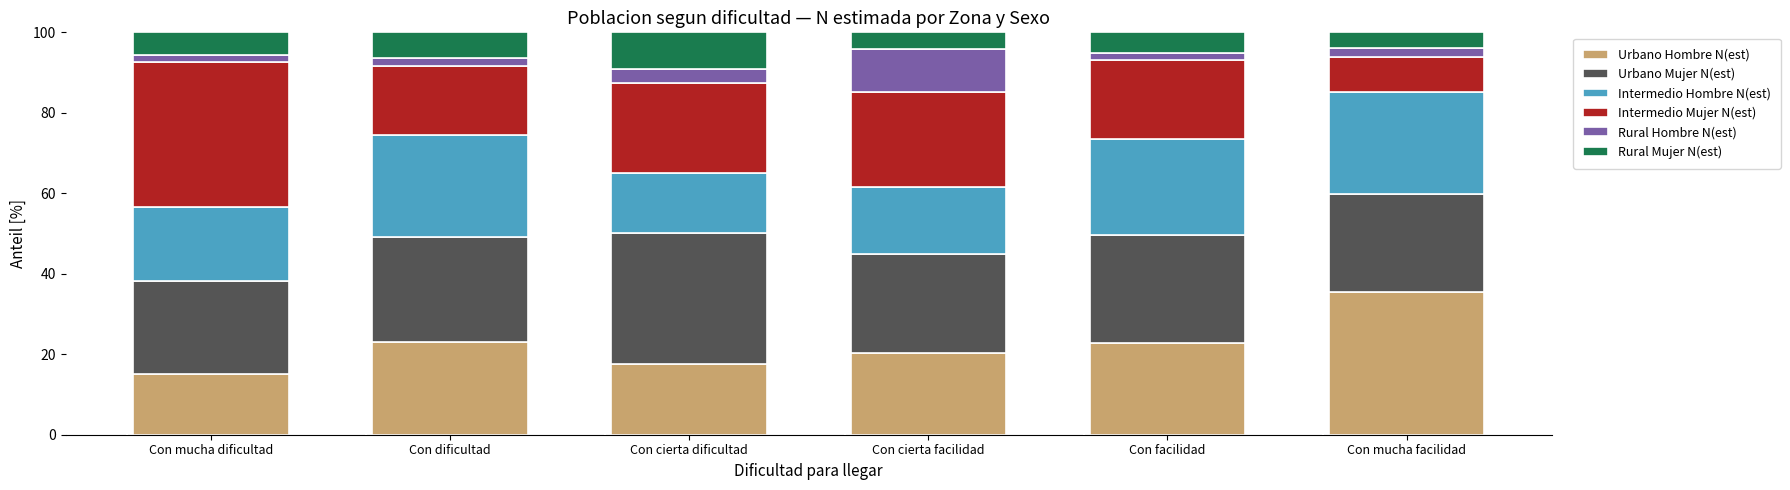

What is the difference between the Urbano Hombre N(est) values at Con dificultad and Con cierta dificultad?

5.4